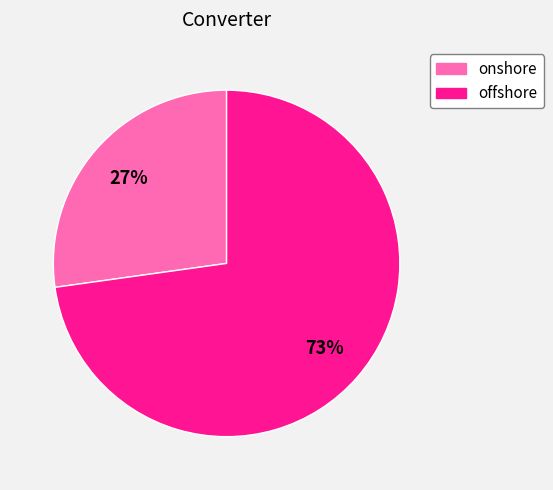

To the nearest percent, what is the difference between the offshore and onshore slice percentages?

46%